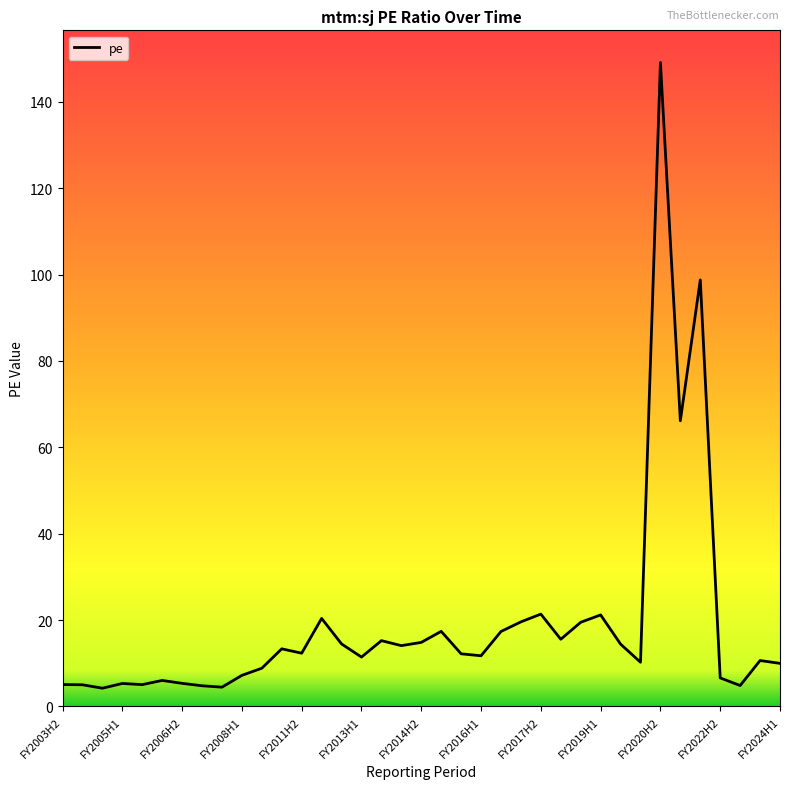

What is the greatest value displayed?

149.1